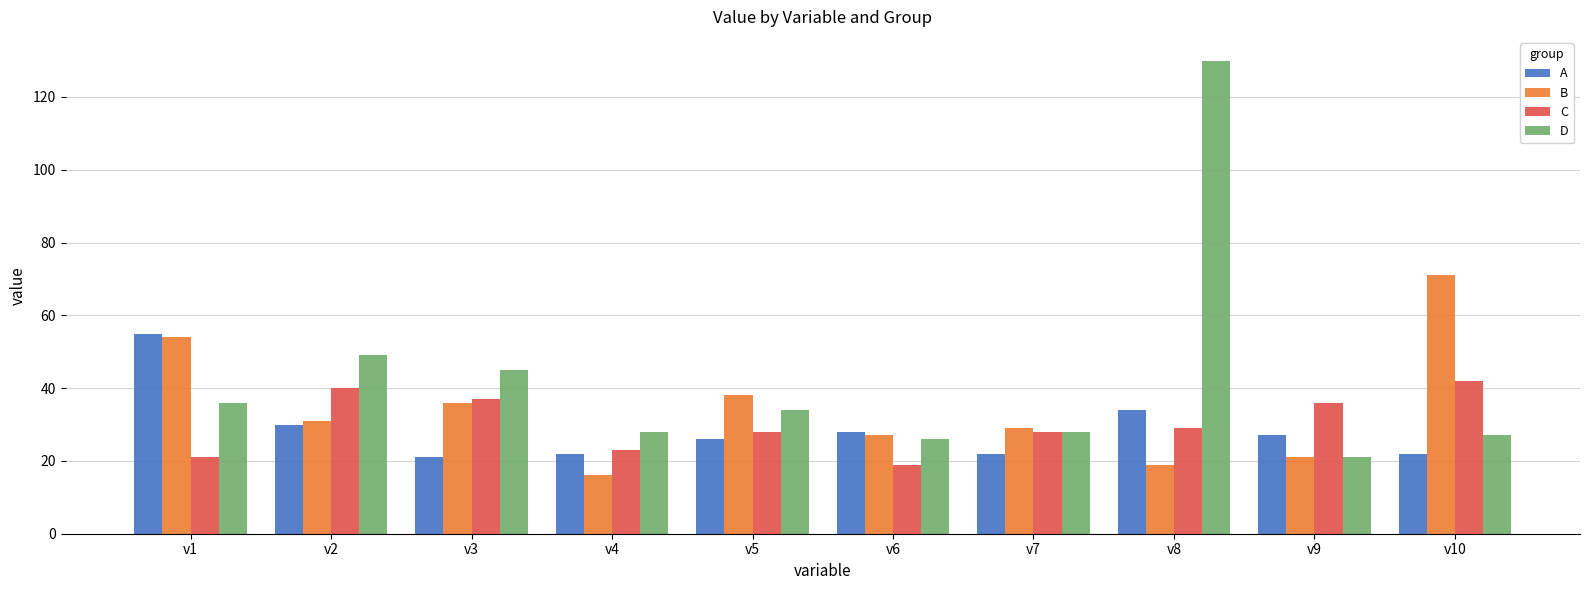

Which category has the lowest value across all series?

v4